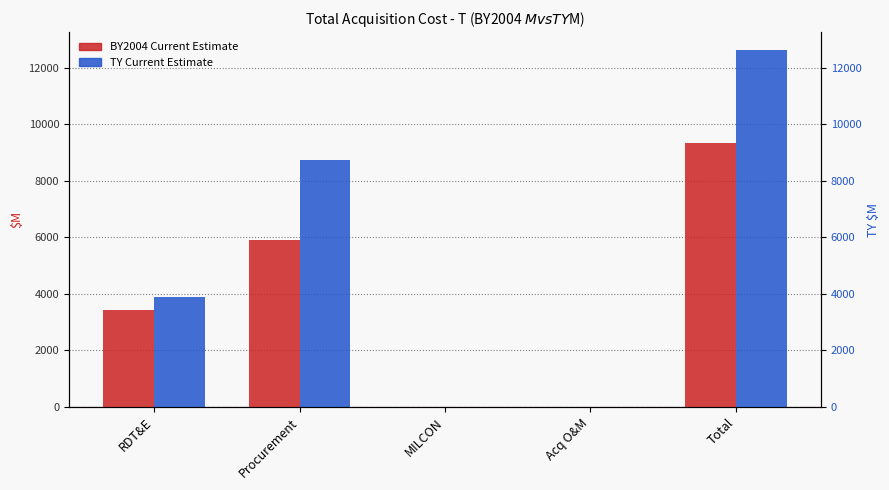

Rank the categories by TY Current Estimate value from lowest to highest.

MILCON, Acq O&M, RDT&E, Procurement, Total